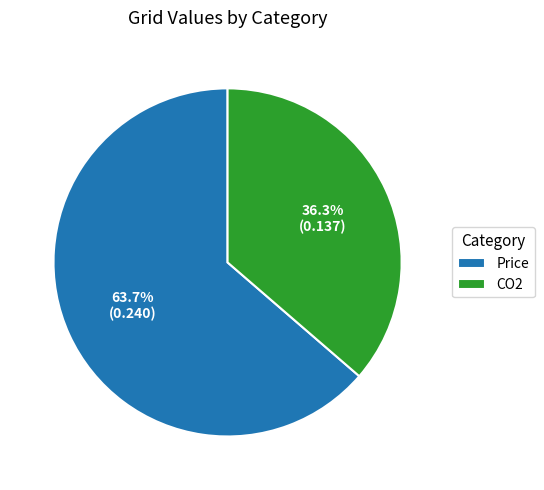

Does Price represent more than half of the total?

Yes